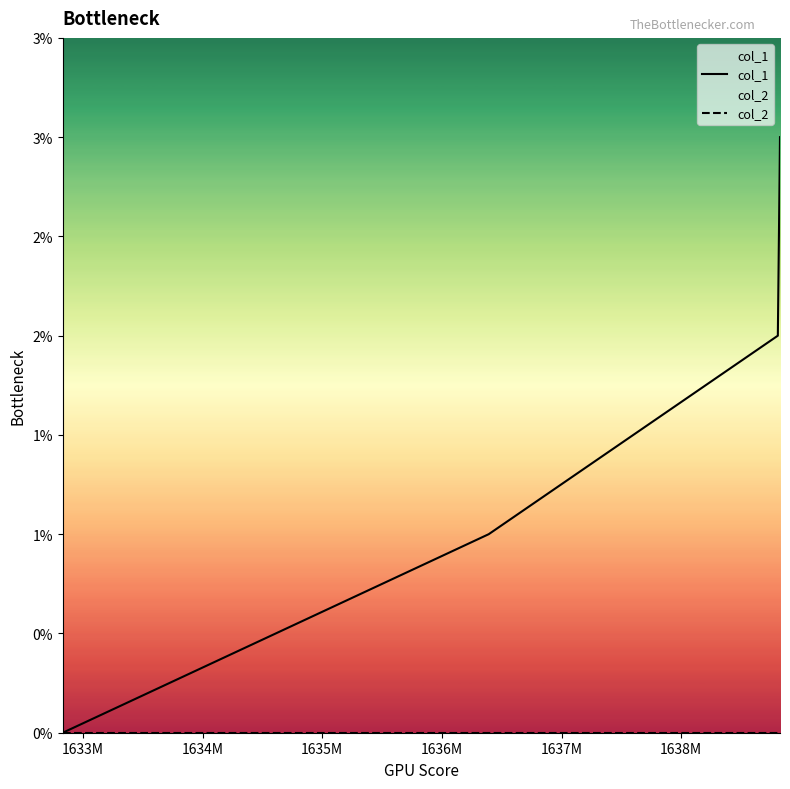

What is the difference between the maximum and minimum values in the col_1 series?

3